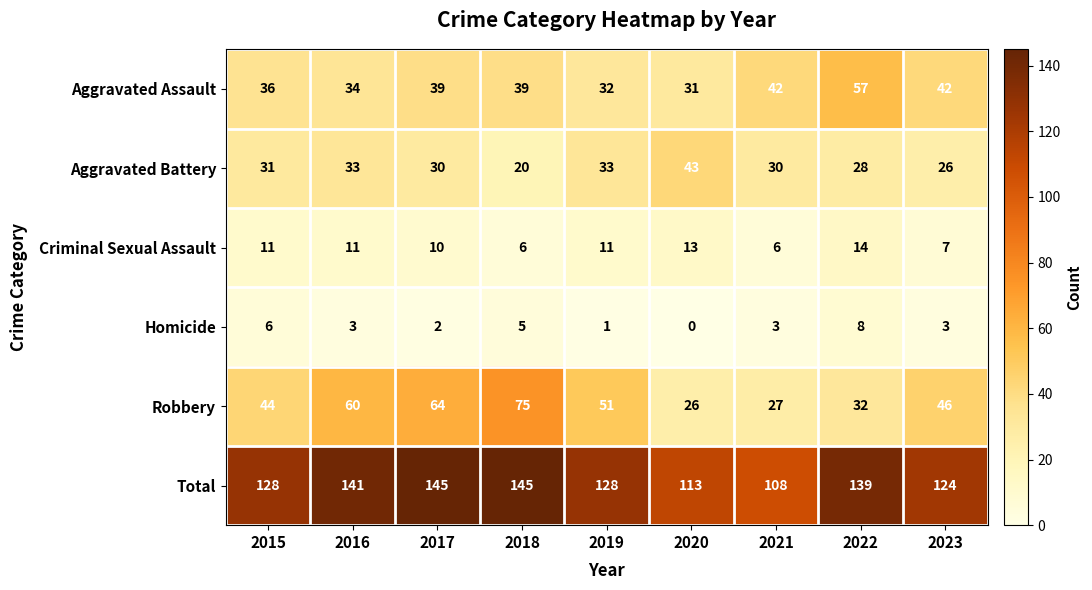

What is the difference between the second highest and minimum values in the Aggravated Assault series?

11